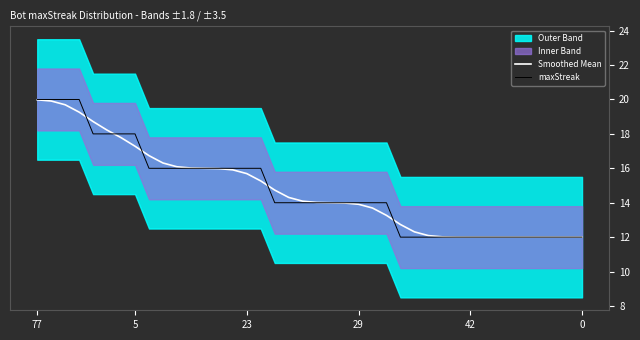

At which category is the sum across all series the highest?

77